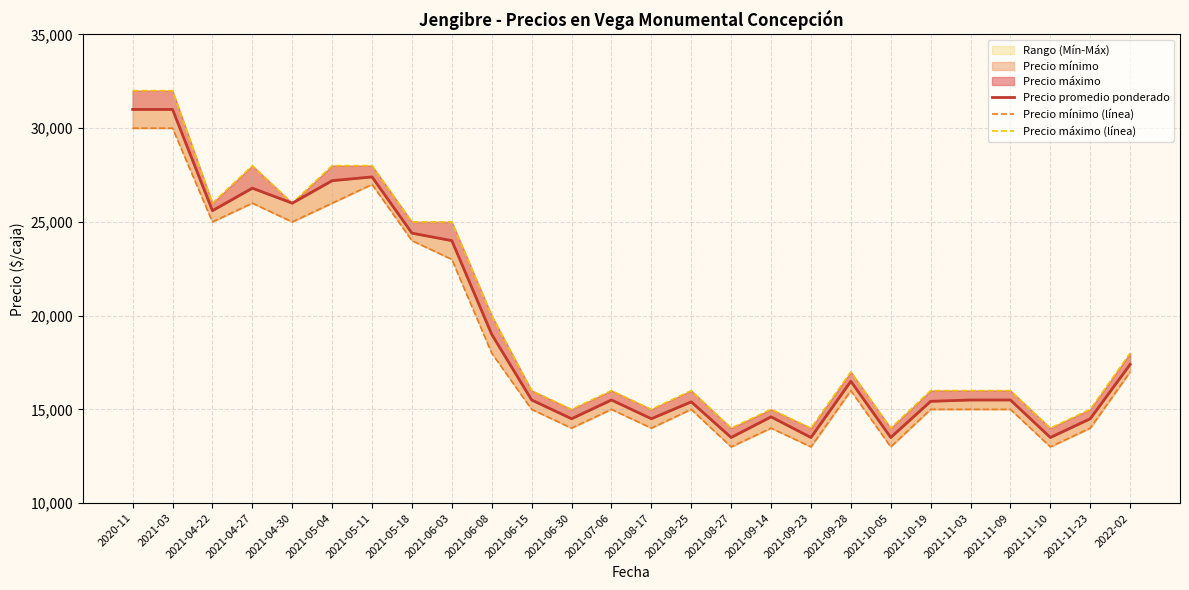

How many lines are shown in the chart?

3